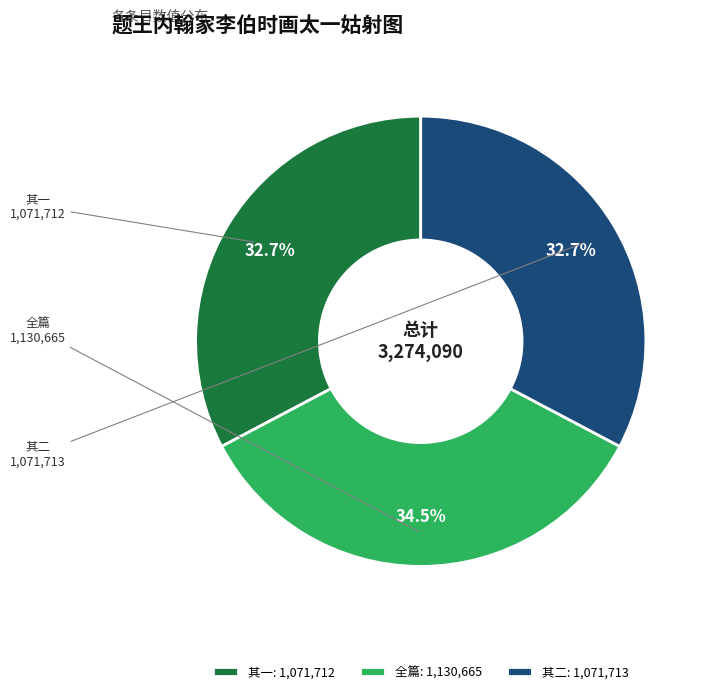

What portion of the pie excludes 其一?

67.3%